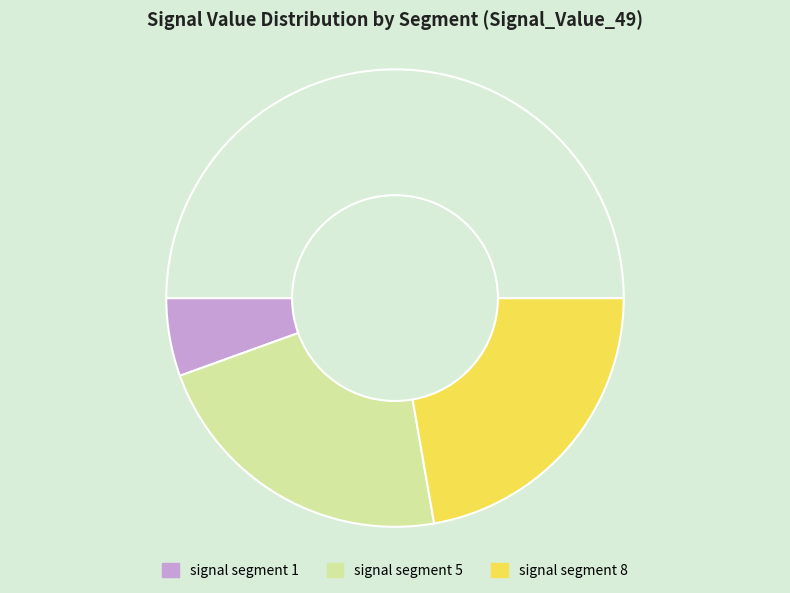

How many segments does this pie chart have?

4